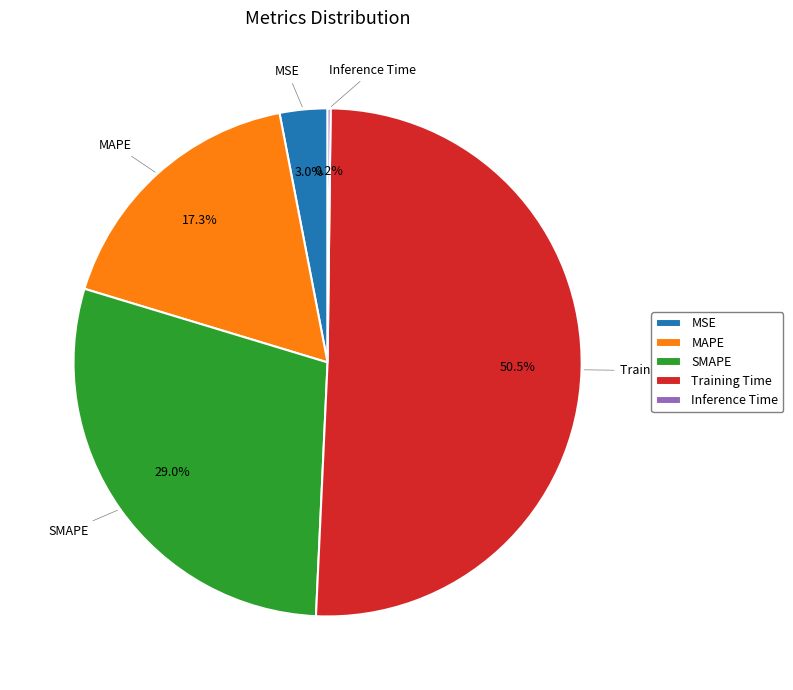

Is SMAPE the majority of the pie?

No